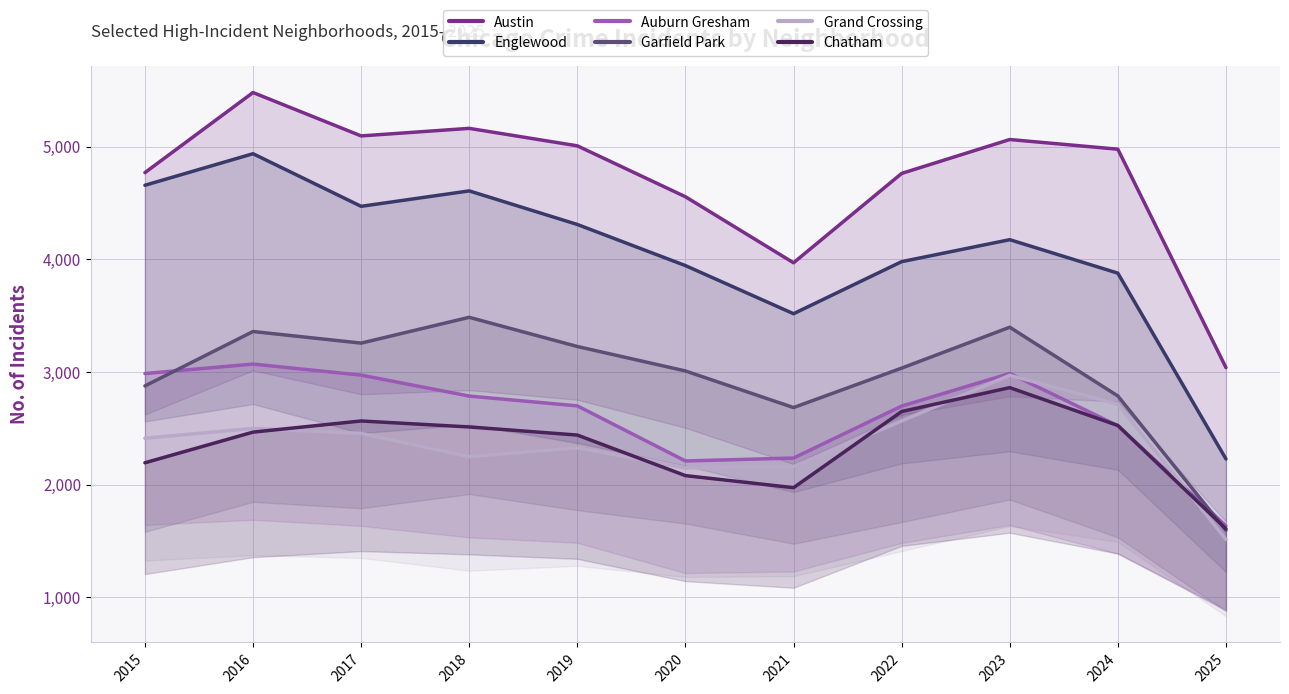

Which series has the largest range (max minus min)?

Englewood